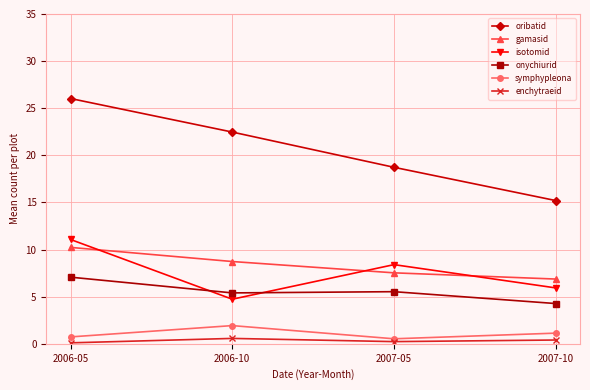

List the labels in order of oribatid value, smallest first.

2007-10, 2007-05, 2006-10, 2006-05